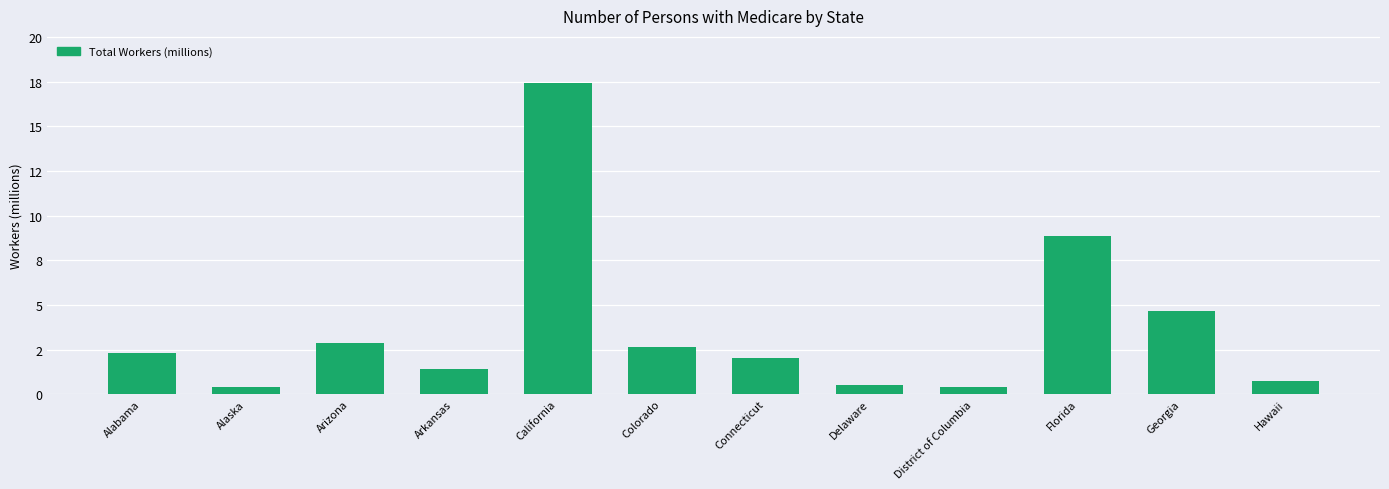

List the labels in order of value, largest first.

California, Florida, Georgia, Arizona, Colorado, Alabama, Connecticut, Arkansas, Hawaii, Delaware, Alaska, District of Columbia